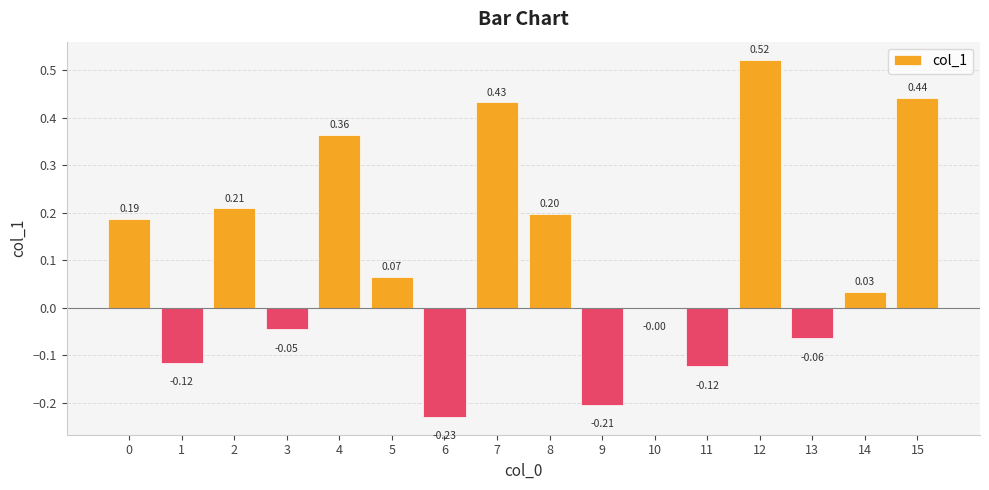

Between 7 and 10, which is larger?

7